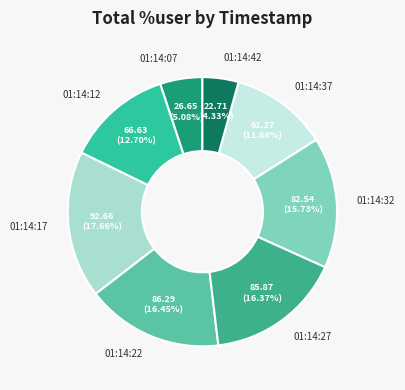

Is there a majority slice in this chart?

No